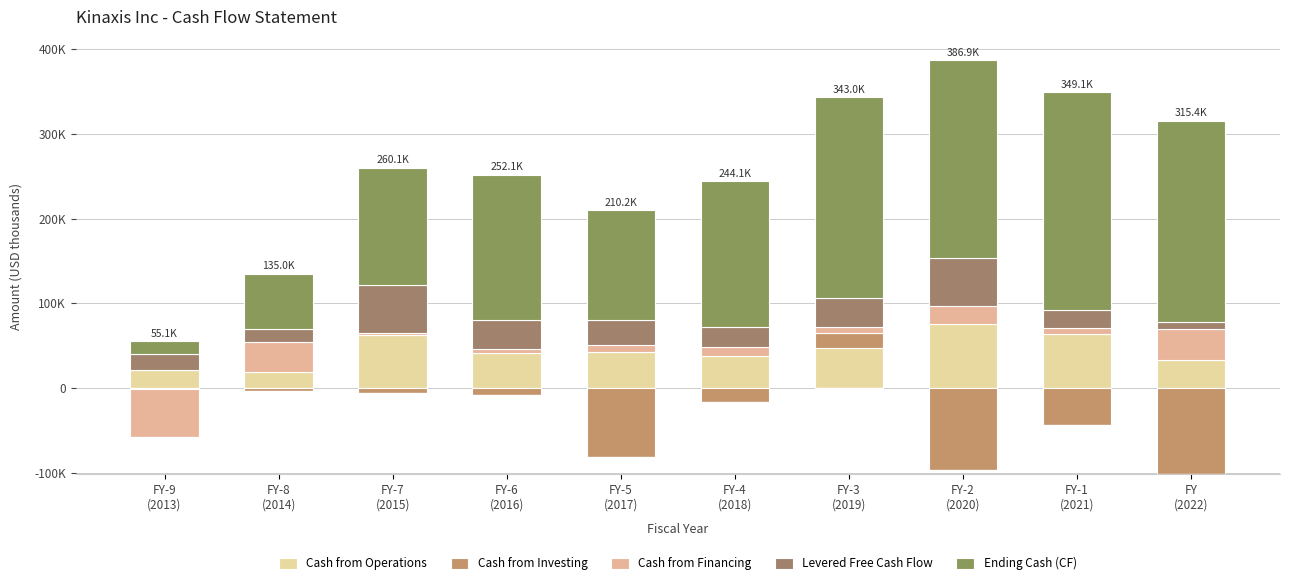

What is the difference between the maximum and minimum values in the Ending Cash (CF) series?

242313.0